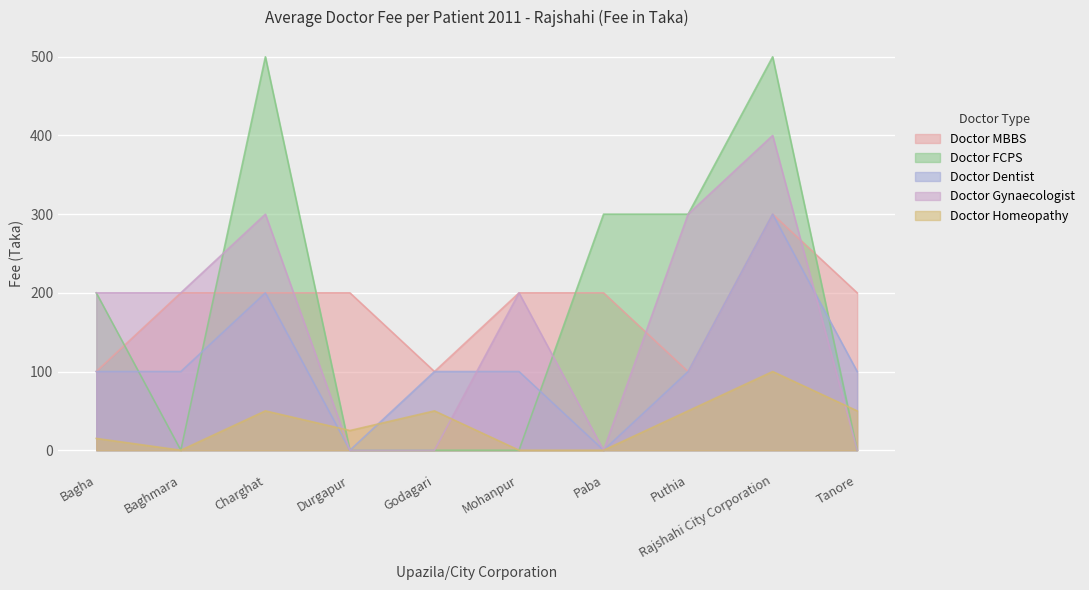

How many intersections are there between Doctor FCPS and Doctor MBBS?

5